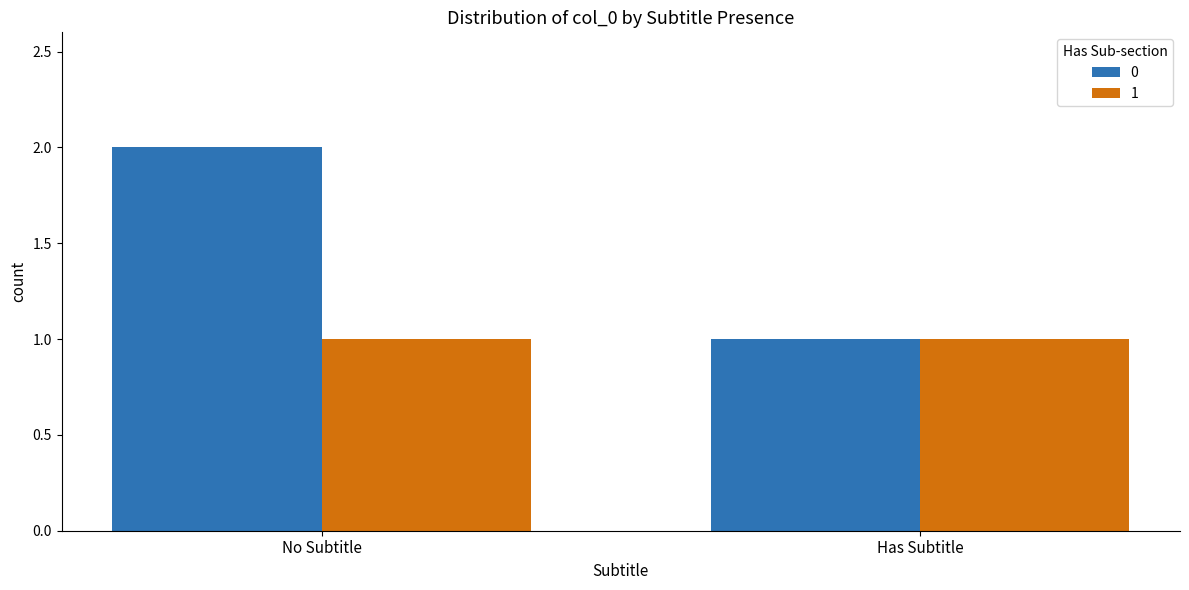

Reading left to right, what are all the values shown in this chart?

0: No Subtitle=2	Has Subtitle=1
1: No Subtitle=1	Has Subtitle=1